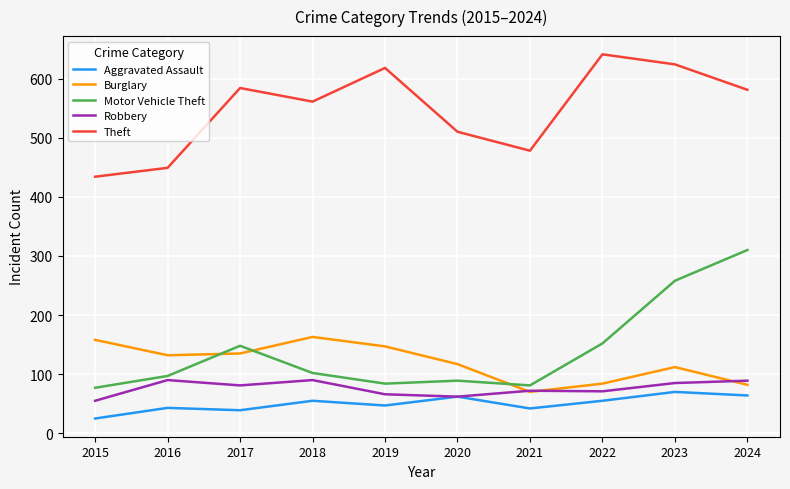

What are all the series names shown in the legend?

Aggravated Assault, Burglary, Motor Vehicle Theft, Robbery, Theft